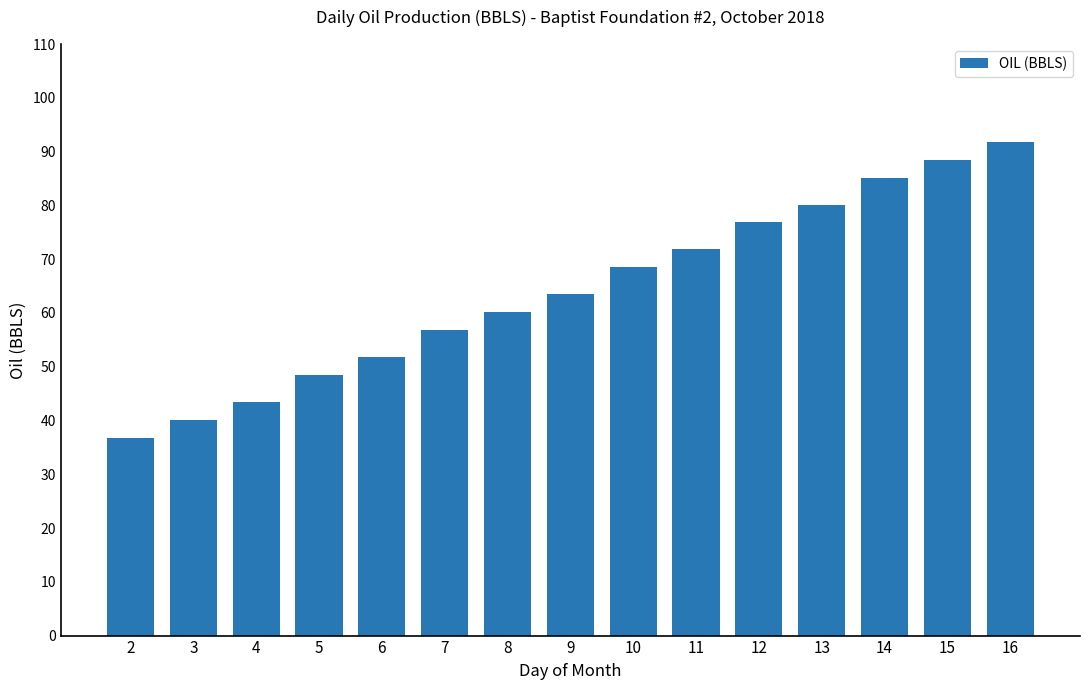

Rank the categories by value from highest to lowest.

16, 15, 14, 13, 12, 11, 10, 9, 8, 7, 6, 5, 4, 3, 2